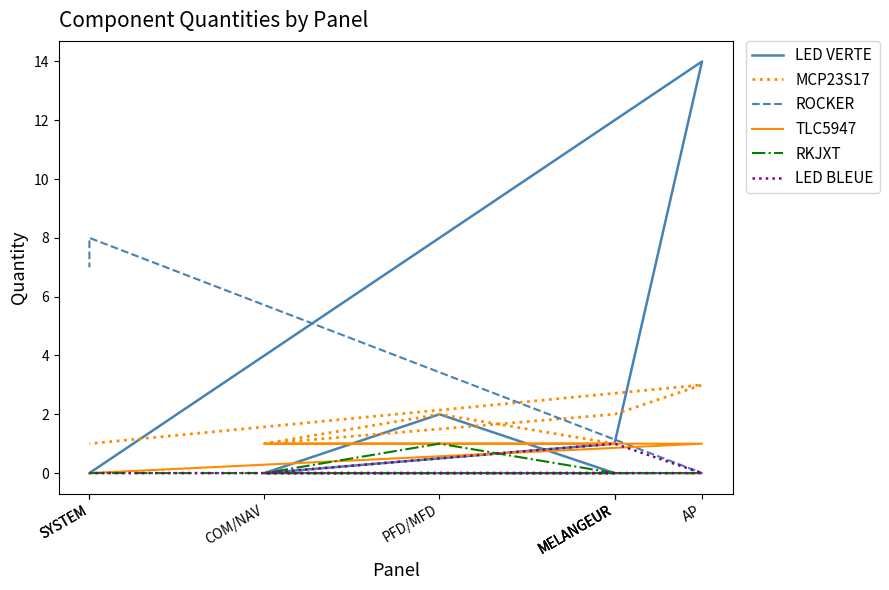

What is the maximum value shown in the chart?

14